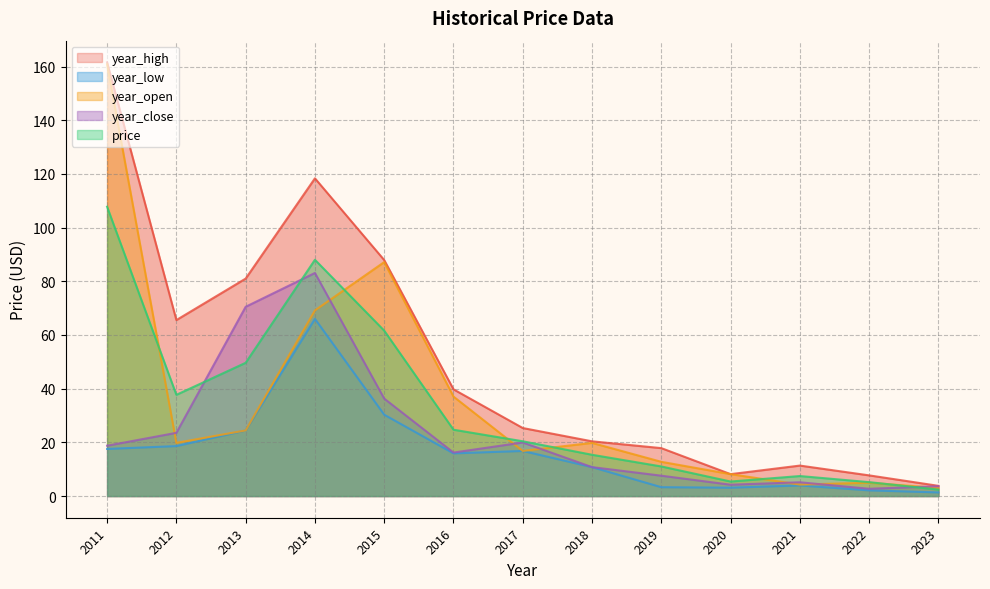

List the series in order of their peak value, highest first.

year_high, year_open, price, year_close, year_low